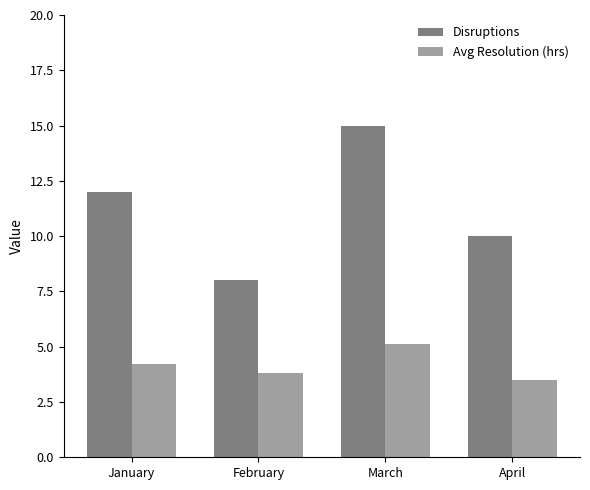

What is the smallest value displayed?

3.5